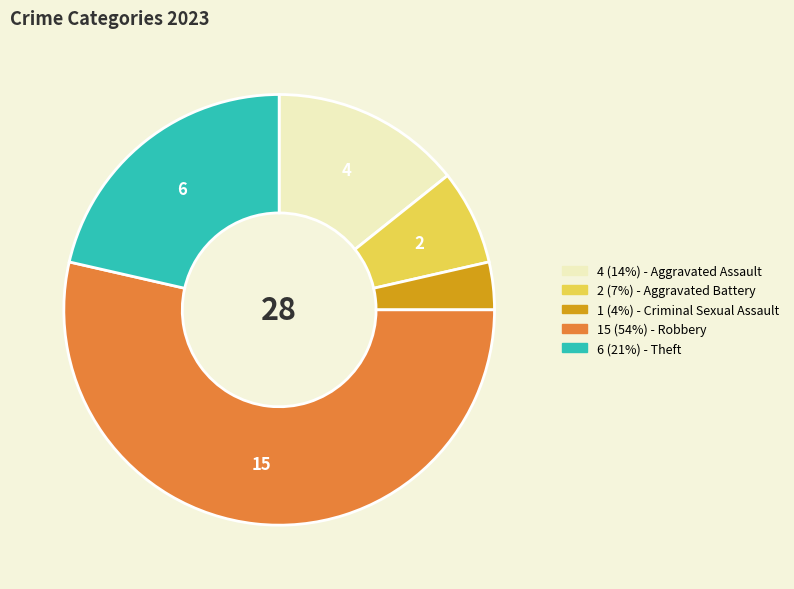

How many segments does this pie chart have?

5